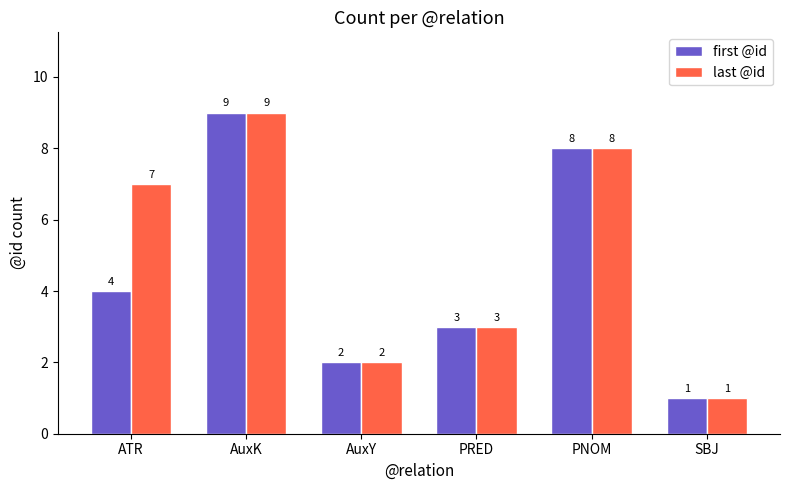

True or false: last @id has a value of 1 at SBJ.

True